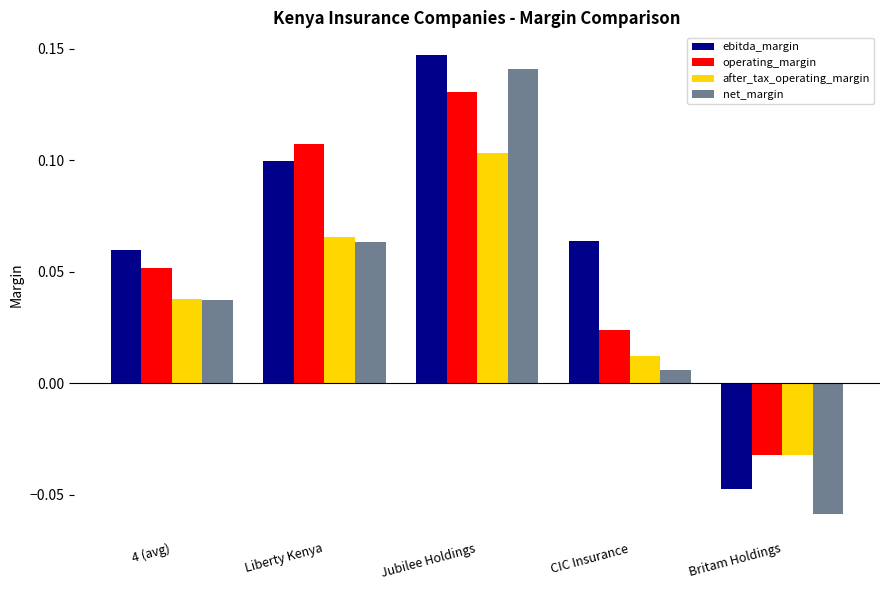

The value of after_tax_operating_margin at Jubilee Holdings is 0.2. True or false?

False